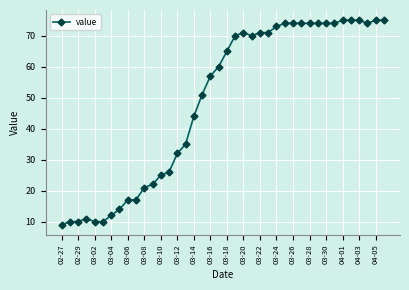

True or false: the data has more than 0 interior local peaks.

True